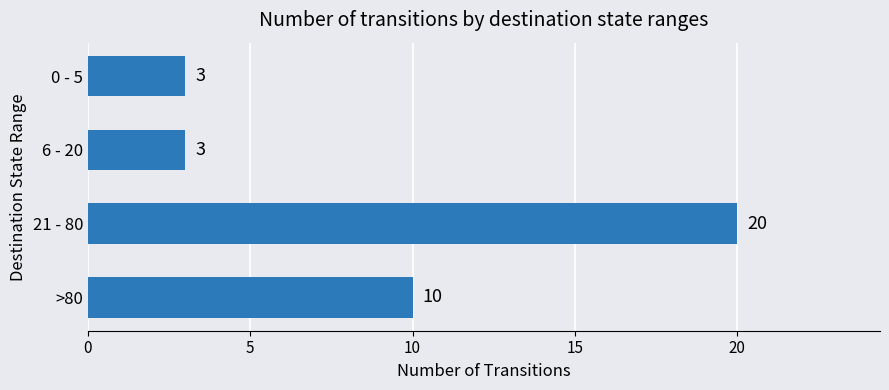

Reading top to bottom, what are all the values shown in this chart?

0 - 5=3	6 - 20=3	21 - 80=20	>80=10